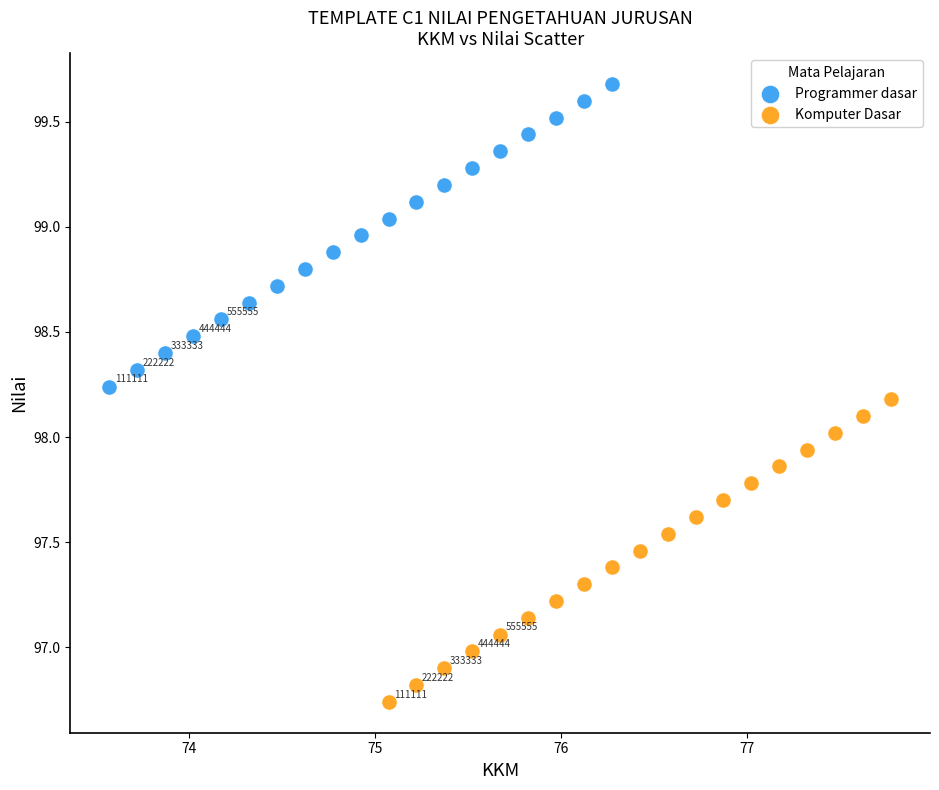

Which series reaches the minimum Y coordinate?

Komputer Dasar